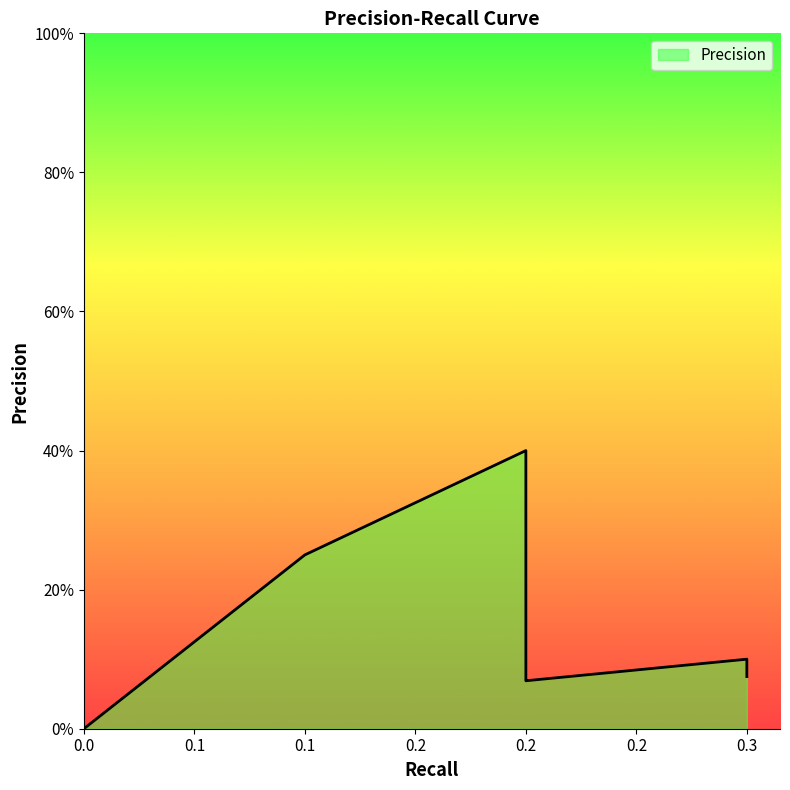

True or false: there are more than 2 points higher than both neighbors.

False